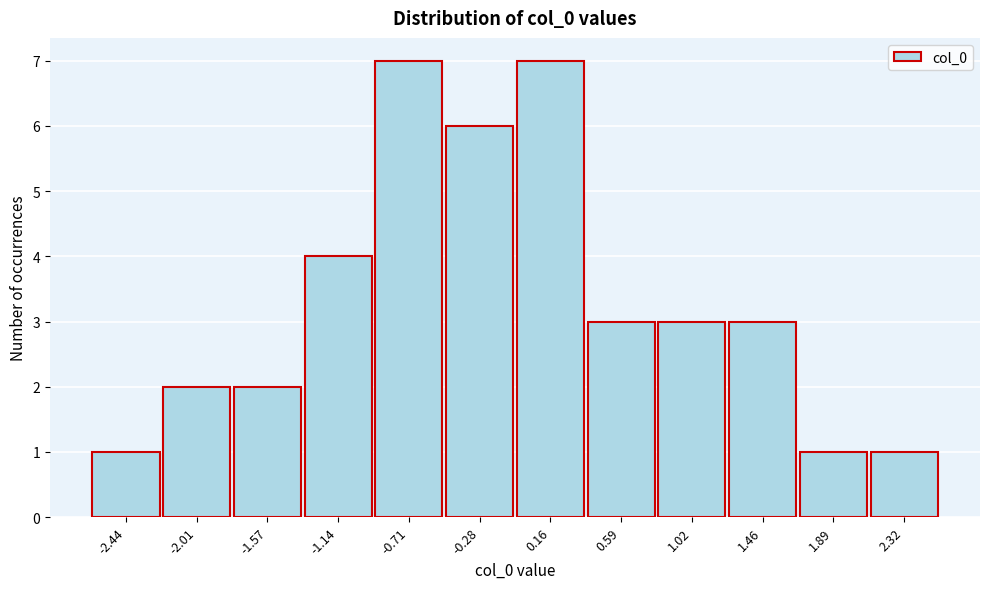

Reading left to right, extract all data points from this chart.

1	2	2	4	7	6	7	3	3	3	1	1